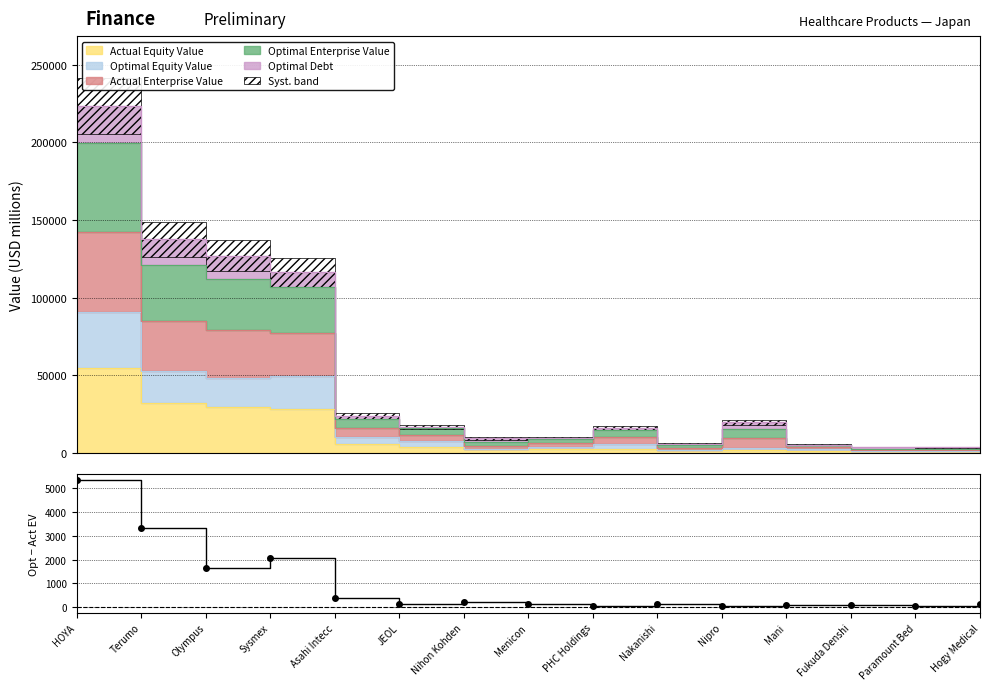

What is the difference between the second highest and minimum values?

3322.7